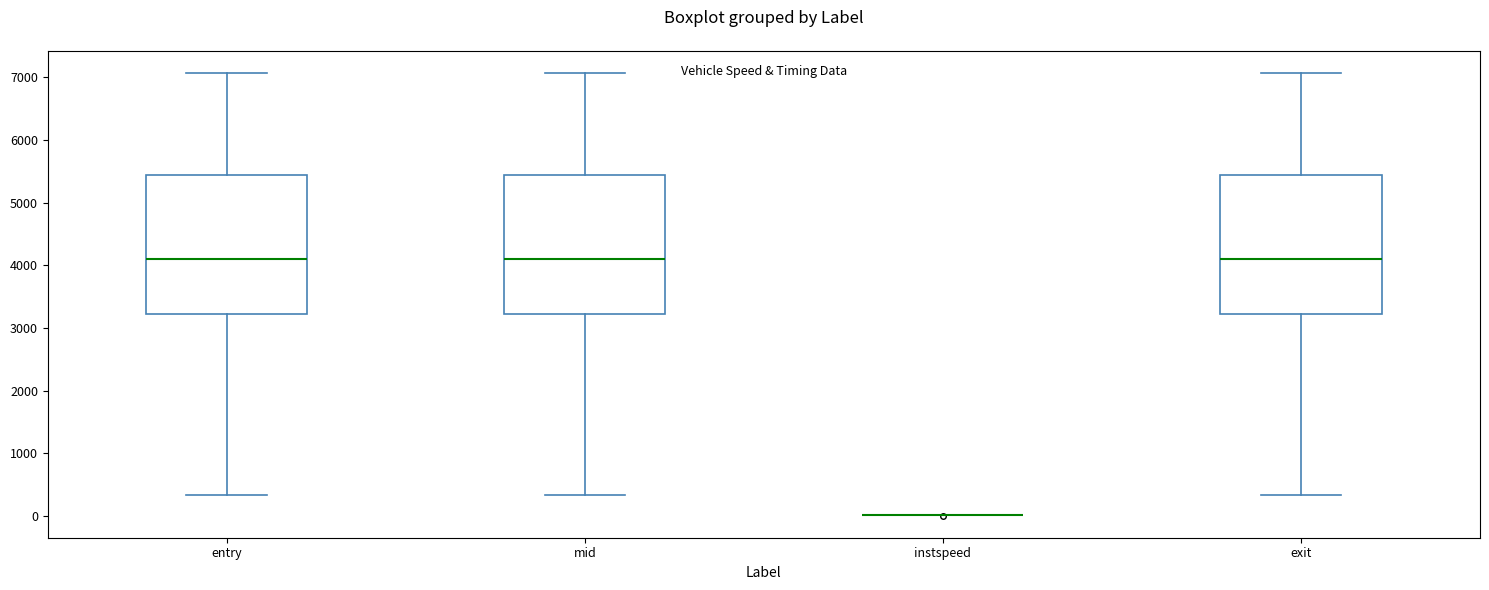

Reading left to right, read every box against the y-axis: the position of its median line, the range the box covers, and the ends of its whiskers. The values are not printed on the chart, so give them approximately, as read against the axis.

entry: median 4100, box 3200 to 5400, whiskers 300 to 7100
mid: median 4100, box 3200 to 5400, whiskers 300 to 7100
instspeed: box collapsed to a line at 0, whiskers 0 to 0
exit: median 4100, box 3200 to 5400, whiskers 300 to 7100